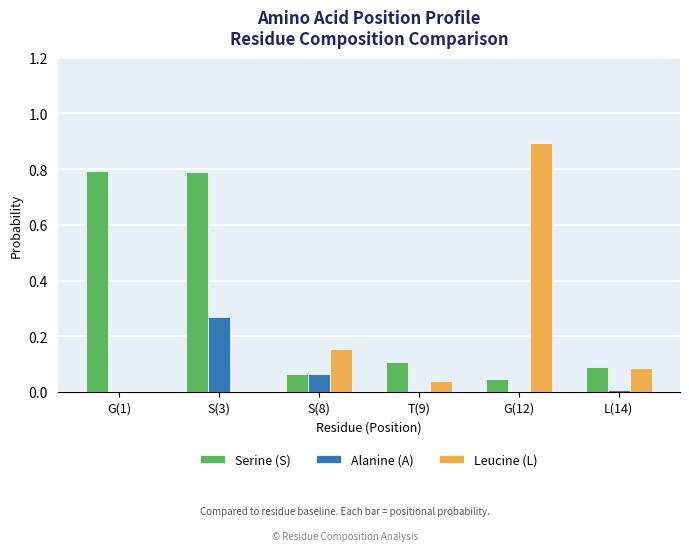

Is the value of Leucine (L) at S(8) greater than the value of Serine (S) at L(14)?

Yes